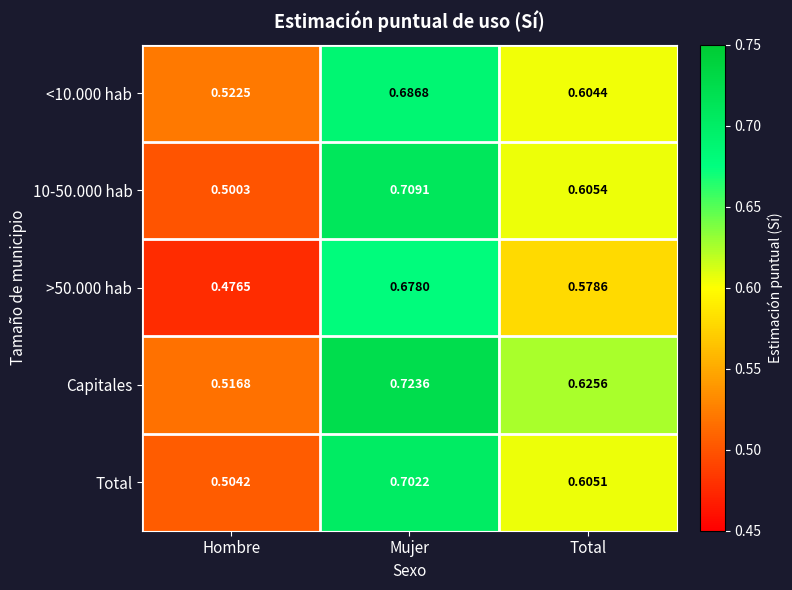

At how many categories does at least one series exceed 0?

3